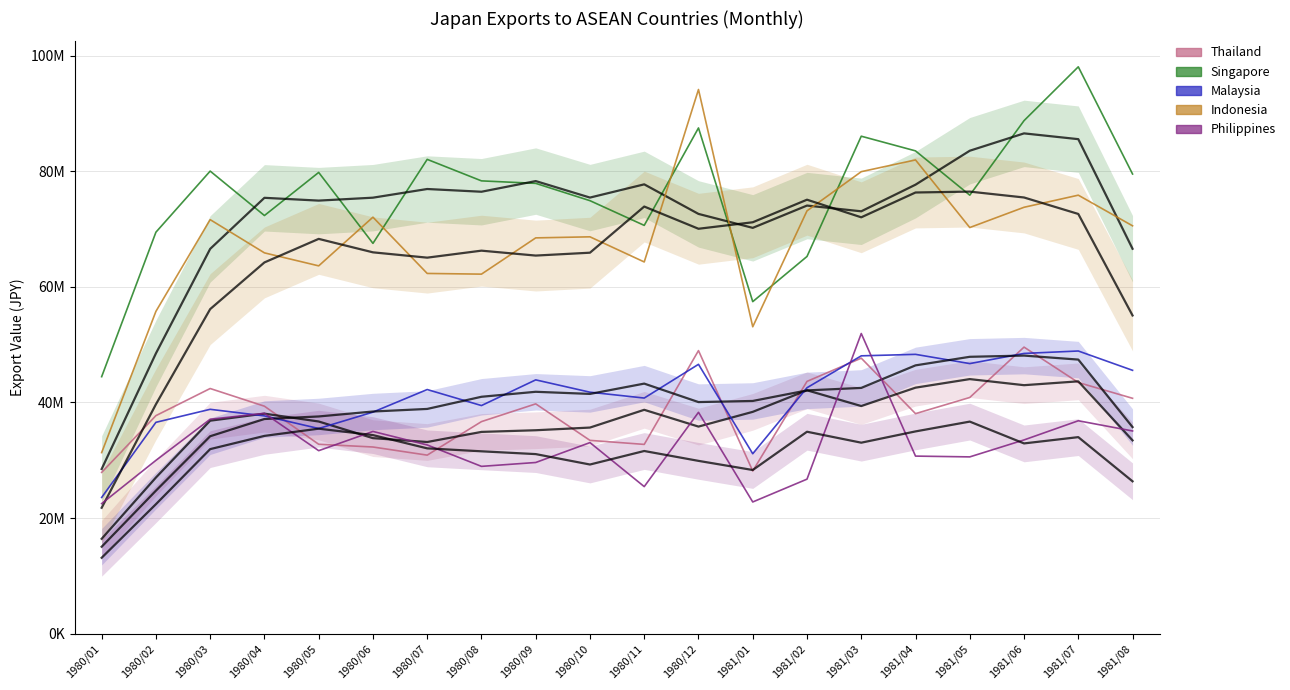

True or false: Exp-Singapore and Exp-Malaysia intersect in this chart.

False